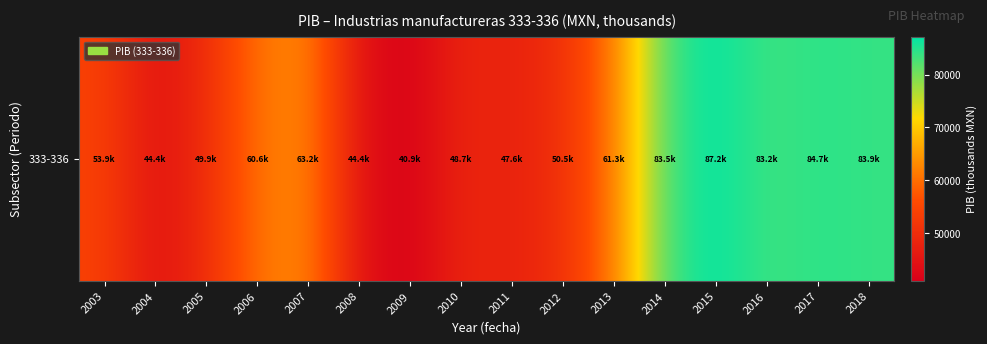

What is the change in value from 2004 to 2009?

-3473.1